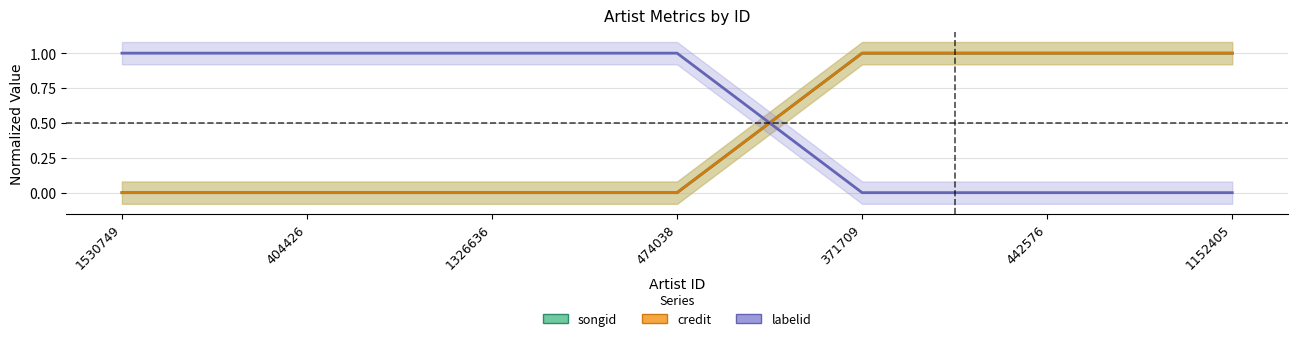

Which series changed the most between 371709 and 442576?

songid